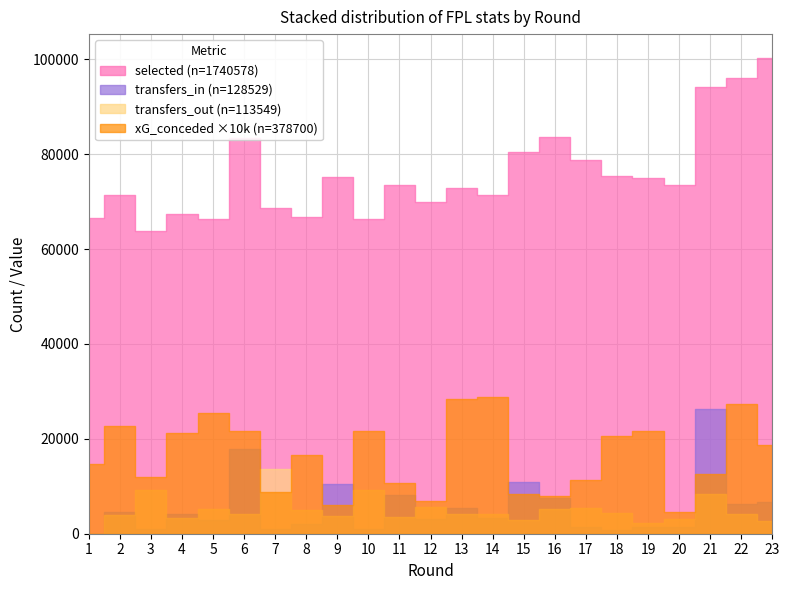

What is the difference between the highest and lowest values at 19?

74961.8